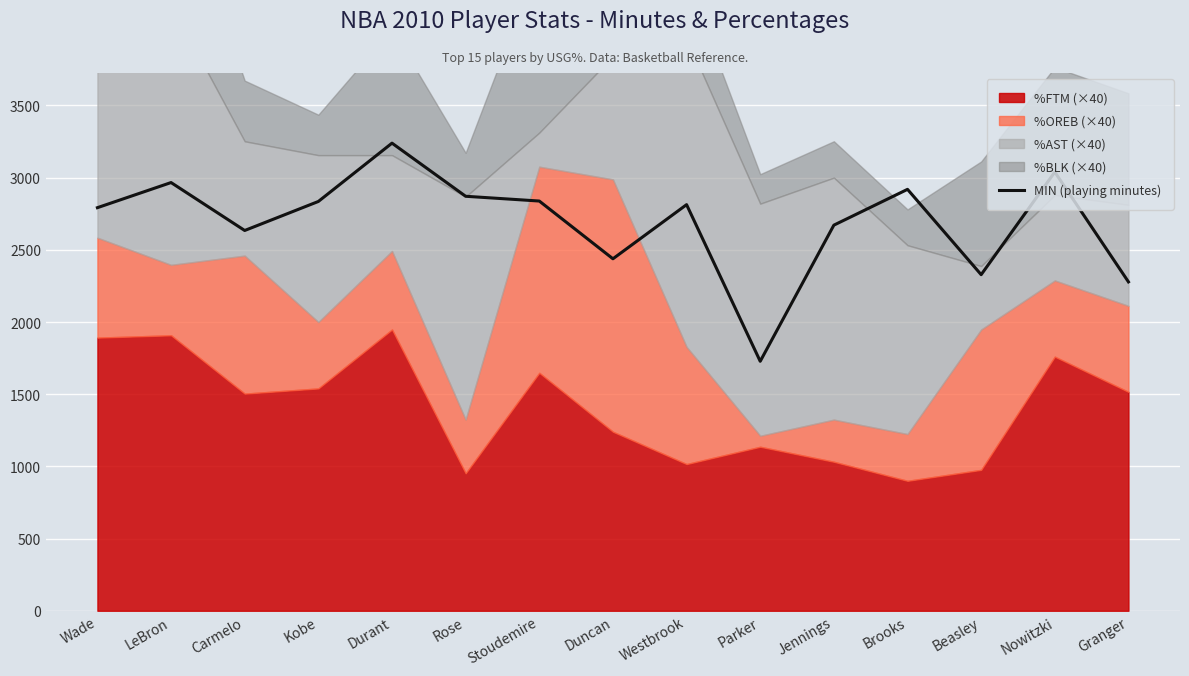

Between Westbrook and Stoudemire, which is larger?

Stoudemire